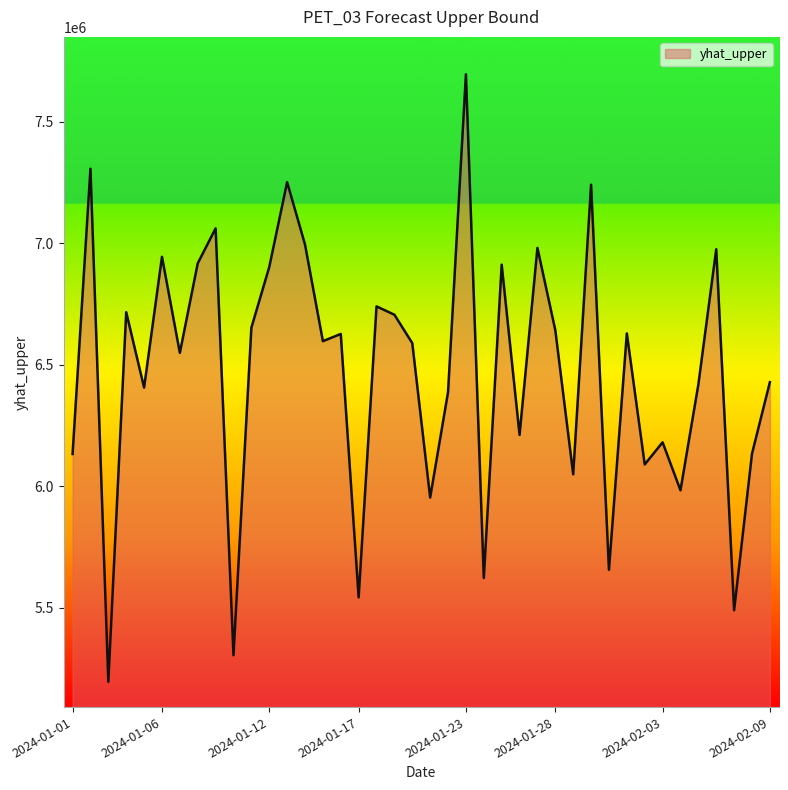

How many lines are shown in the chart?

1